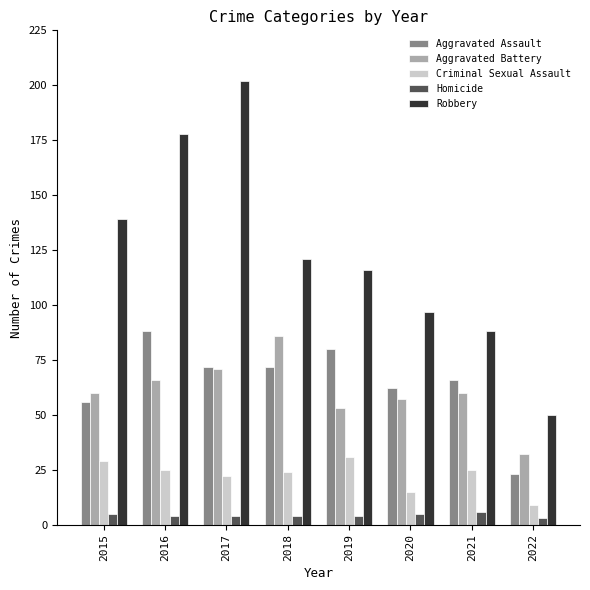

What is the maximum value for Aggravated Assault?

88